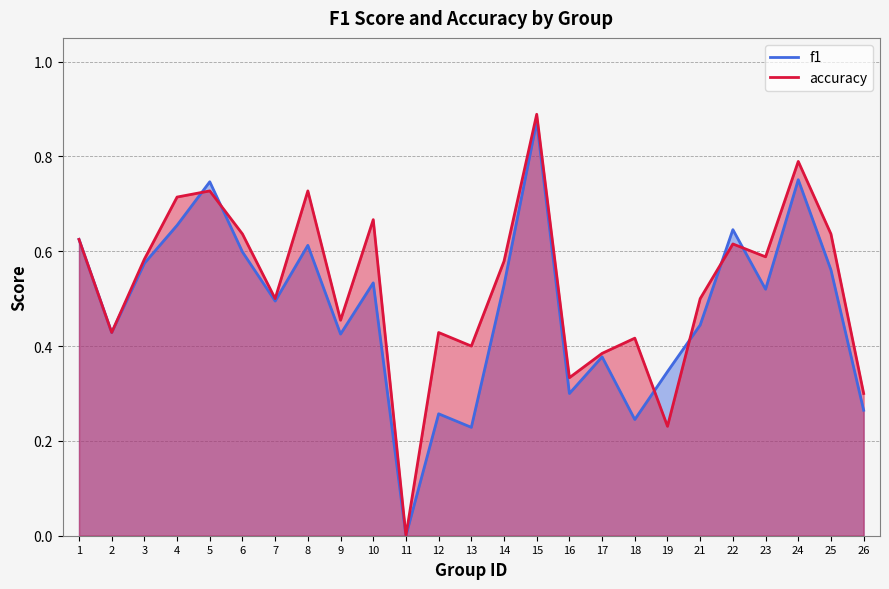

Which category has the highest value across all series?

15